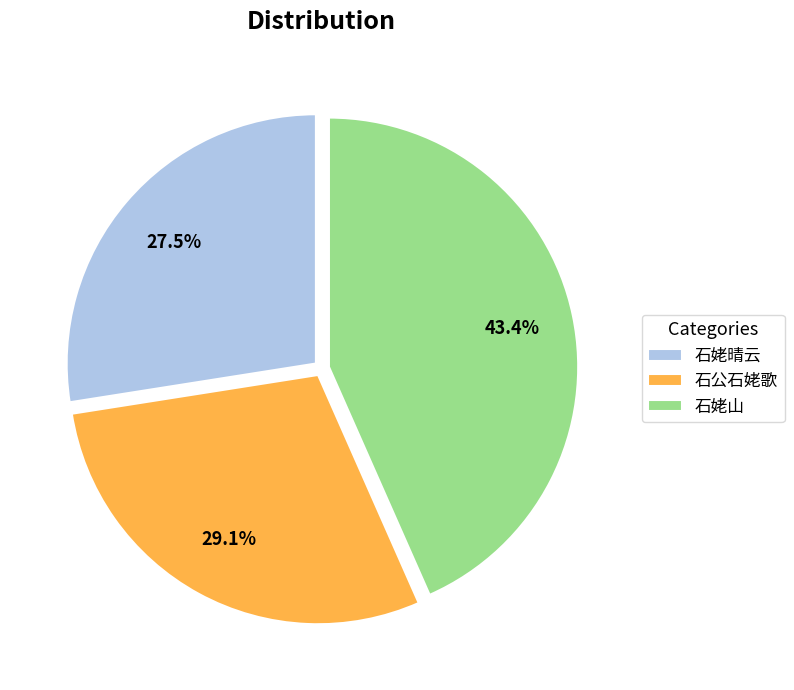

To the nearest percent, what is the difference between the largest and smallest slice percentages?

16%